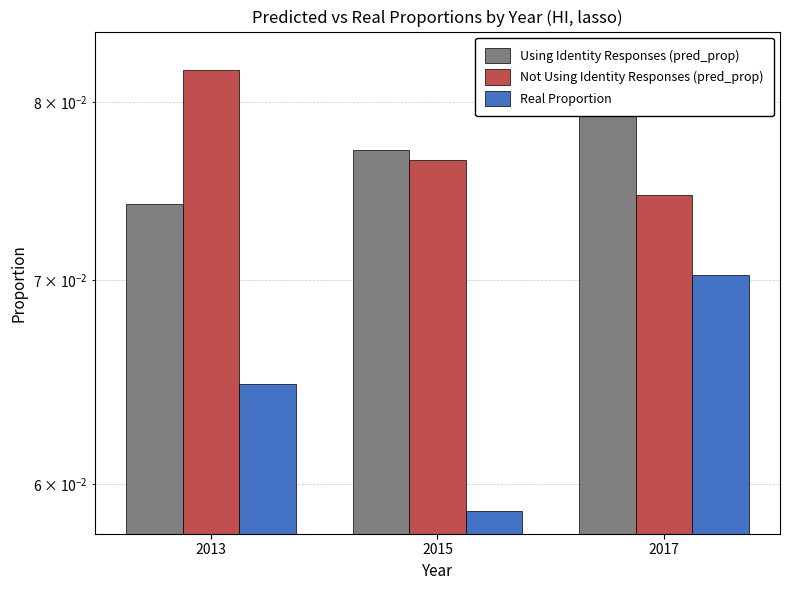

At which category is the sum across all series the highest?

2017